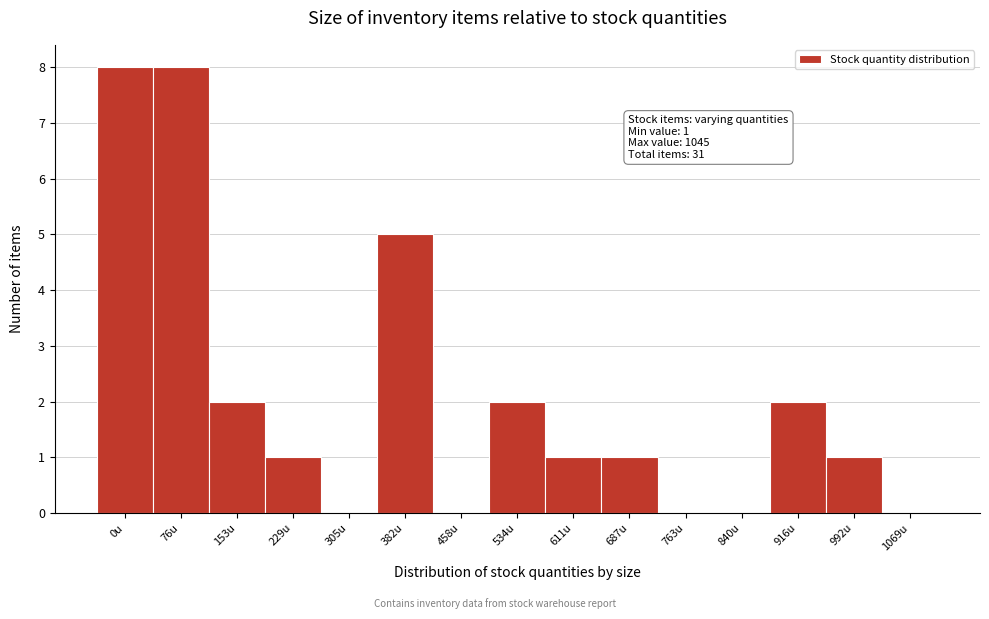

Is it true that the value at 76u is 3?

False